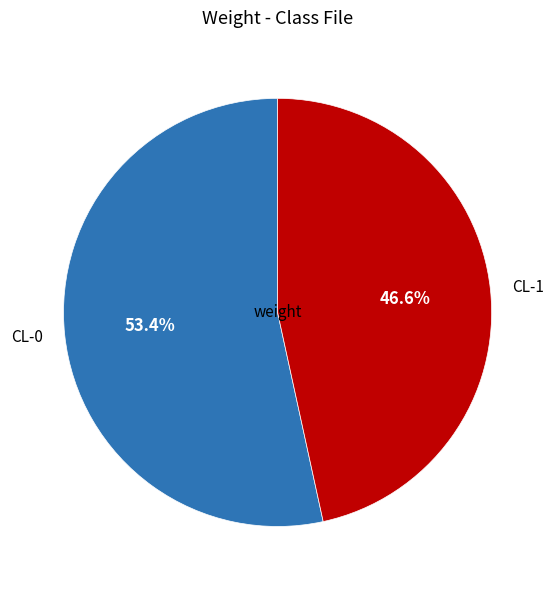

Do CL-1 and CL-0 together represent more than half of the pie?

Yes